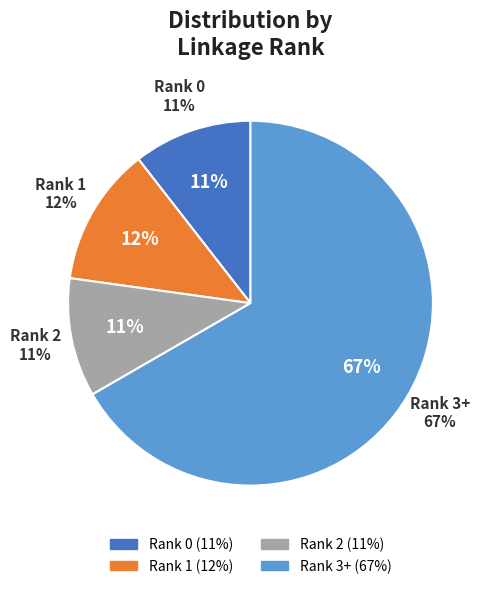

How much of the chart is everything except Rank 1?

87.7%